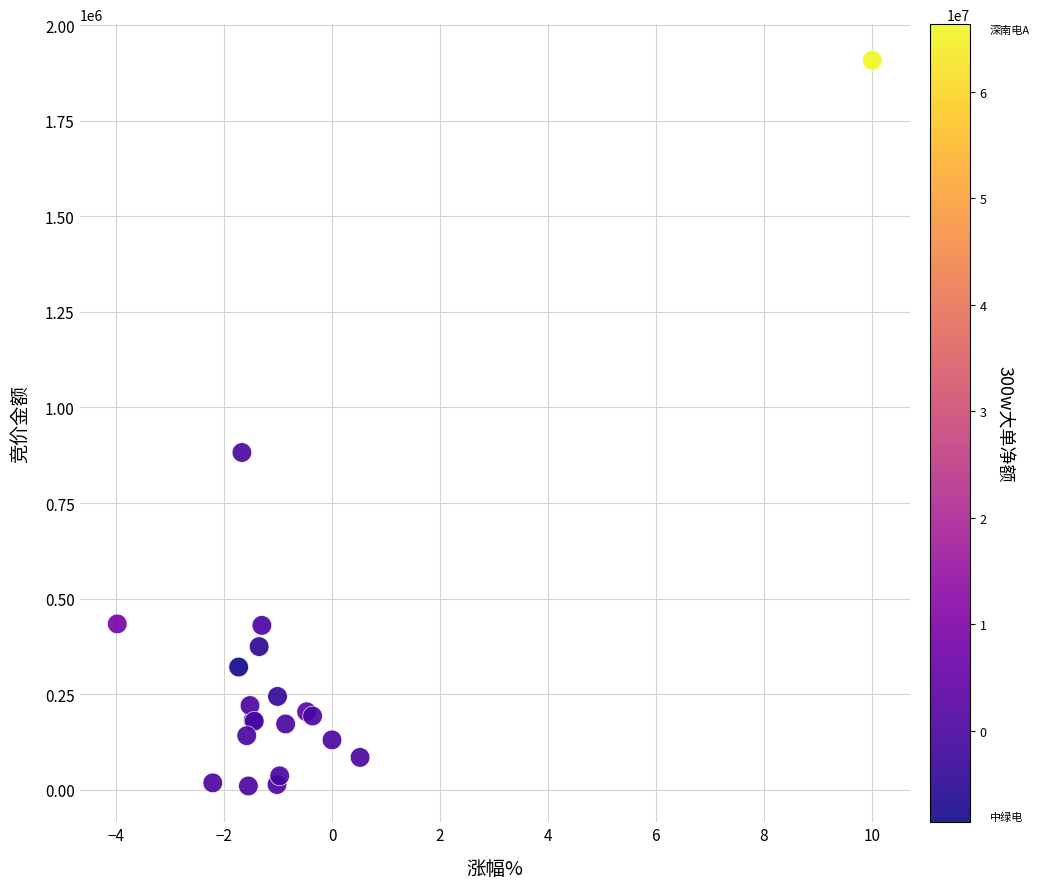

What Y value in the scatter plot is closest to 958866?

882300